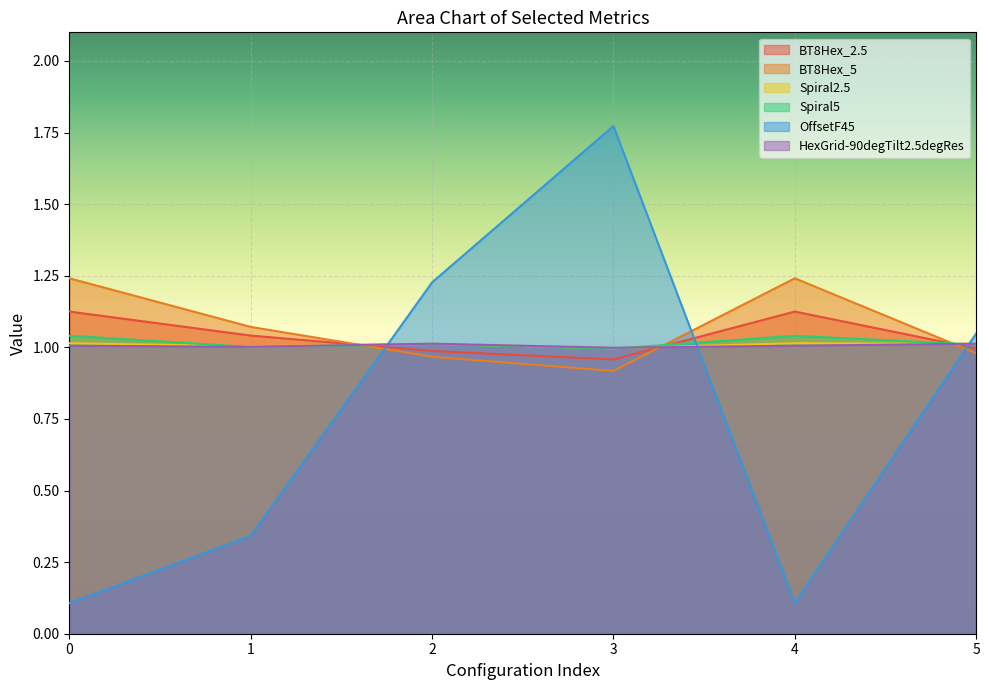

True or false: HexGrid-90degTilt2.5degRes and BT8Hex_2.5 intersect in this chart.

True